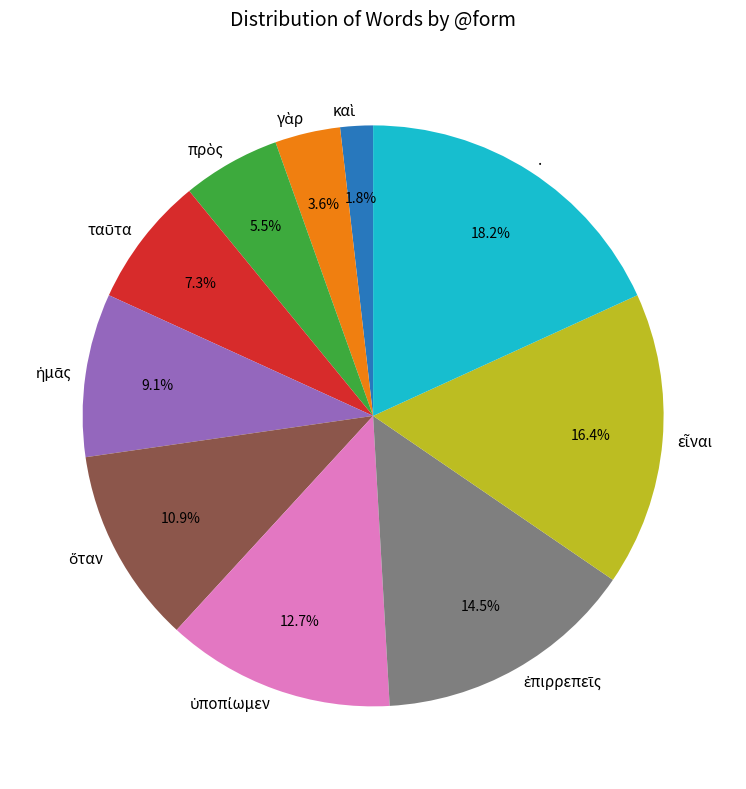

Does any single category account for the majority?

No